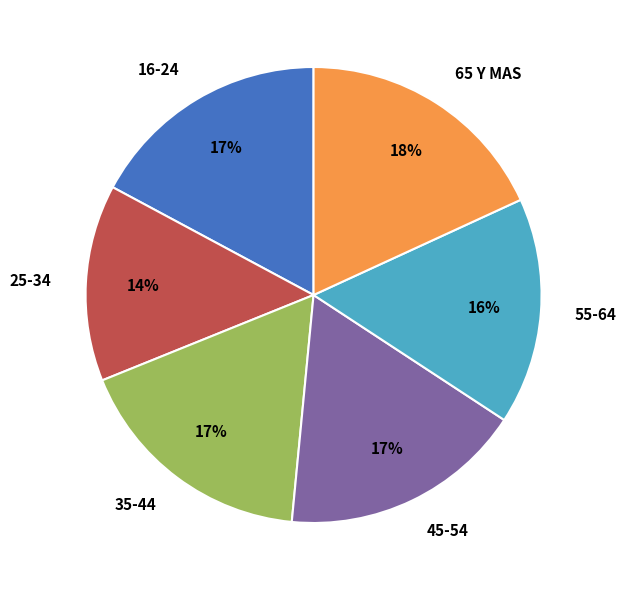

To the nearest percent, what percentage of the pie is 45-54?

17%